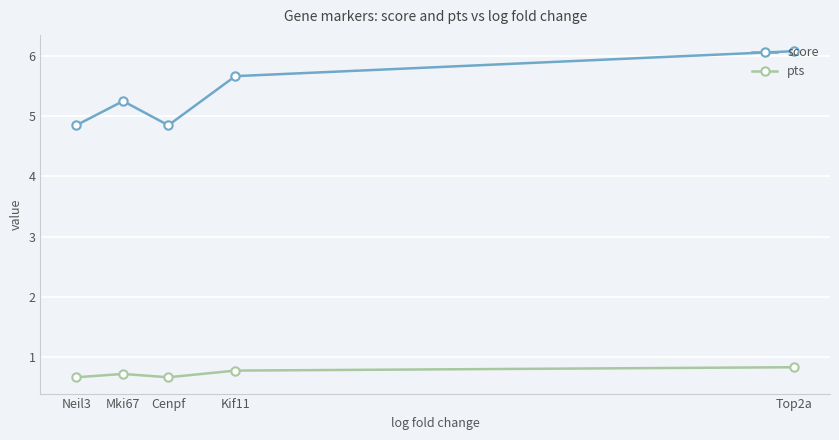

How many score values are between 4 and 5?

2